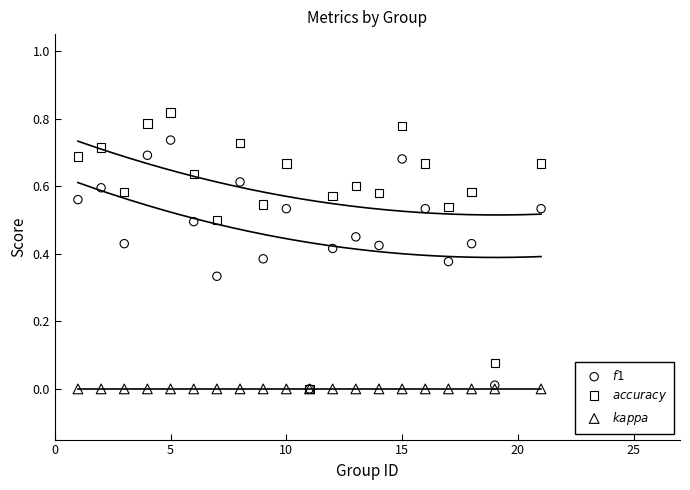

What are all the series names shown in the legend?

$f1$, $accuracy$, $kappa$